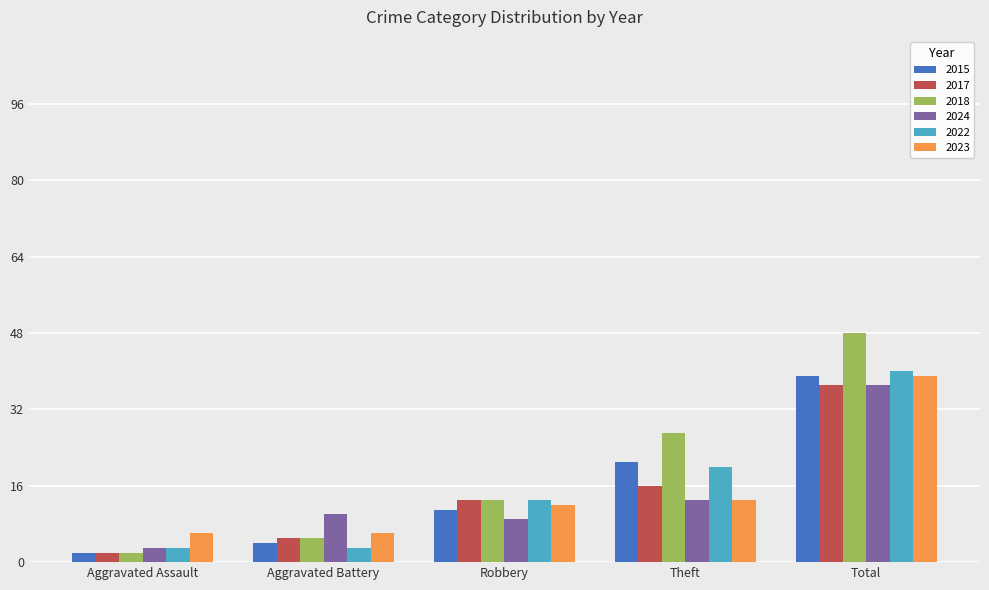

Rank the categories by 2018 value from lowest to highest.

Aggravated Assault, Aggravated Battery, Robbery, Theft, Total